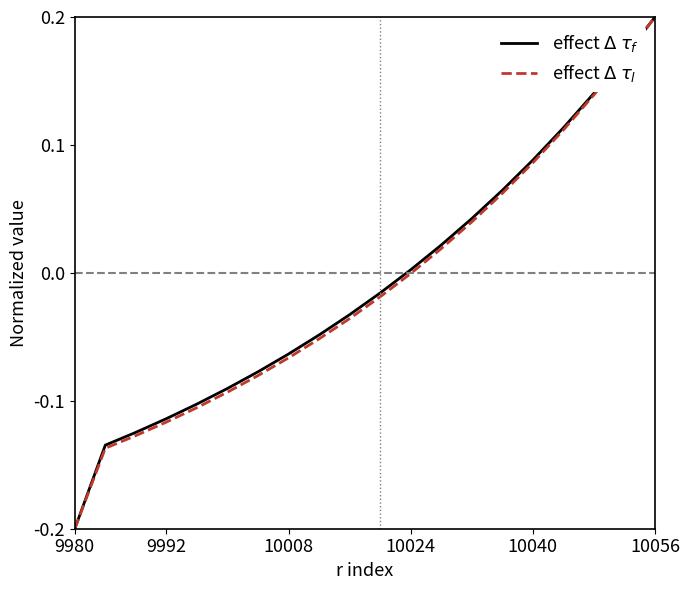

Which label corresponds to the smallest value in the chart?

9980